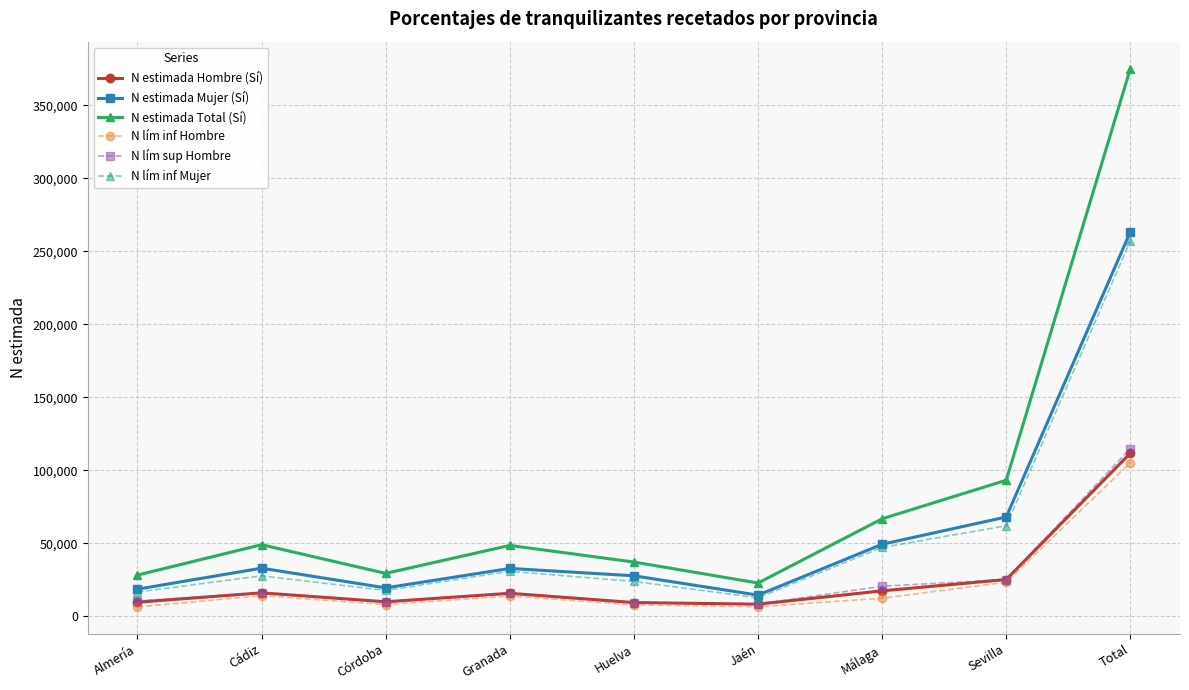

True or false: N estimada Mujer (Sí) has more than 1 interior local peaks.

True